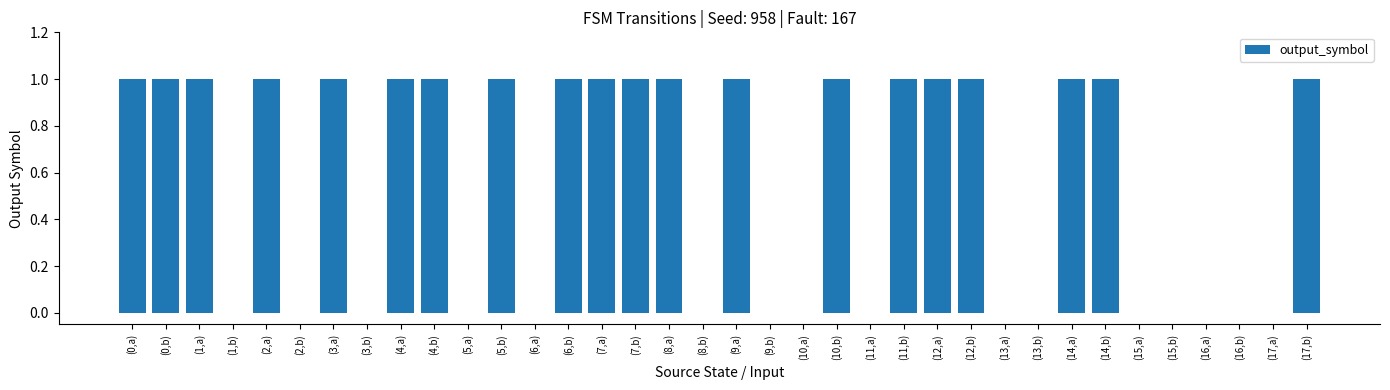

Count the values in the range 0 to 1.

36